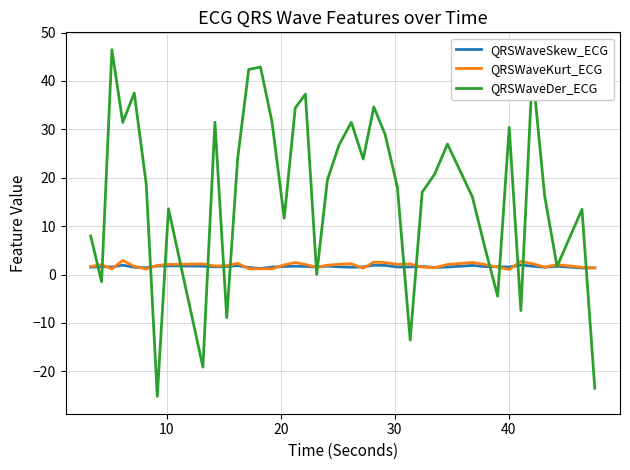

What is the highest value of the QRSWaveDer_ECG series?

46.5